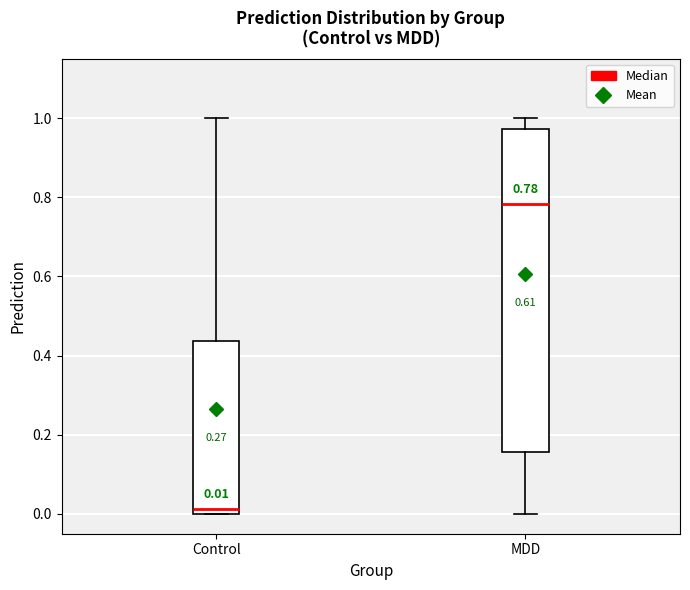

Which box's median line is the lowest?

Control